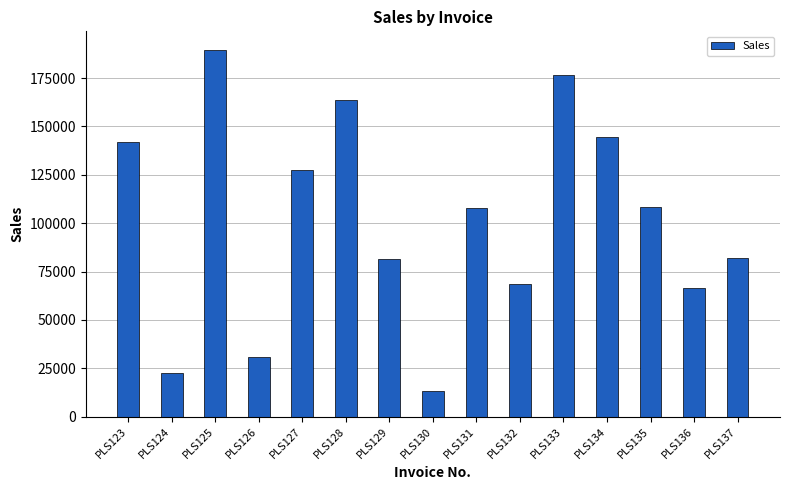

Where does the data first go above 107733?

PLS123